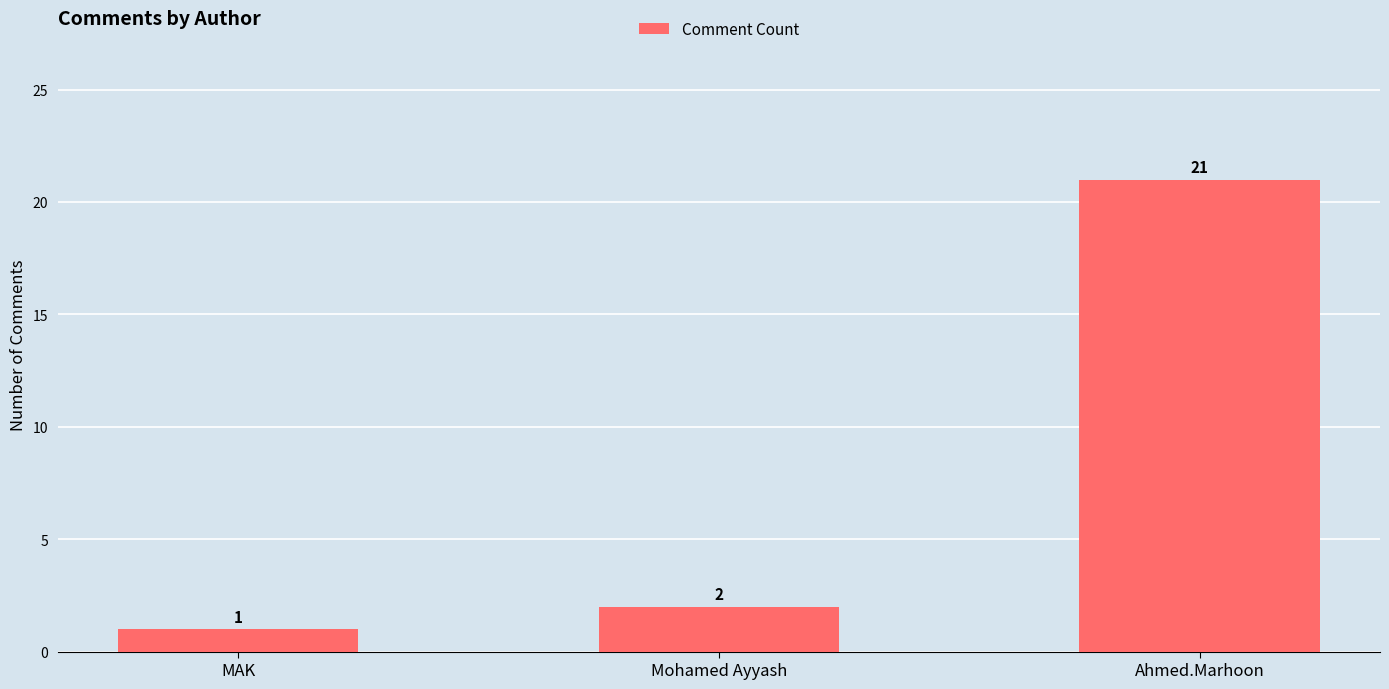

Which label corresponds to the smallest value in the chart?

MAK